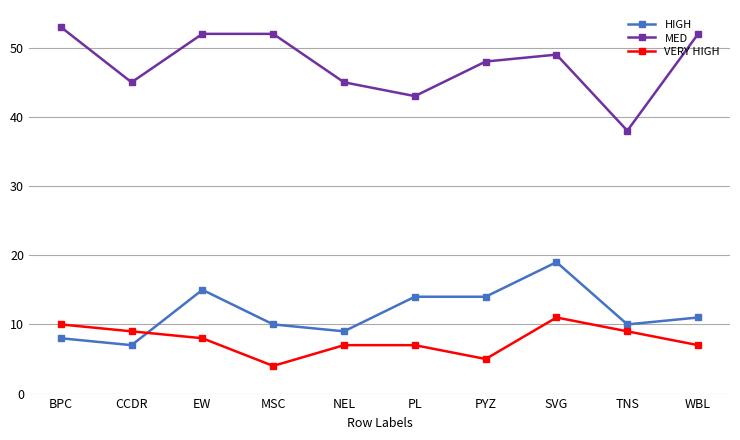

What is the maximum value shown in the chart?

53